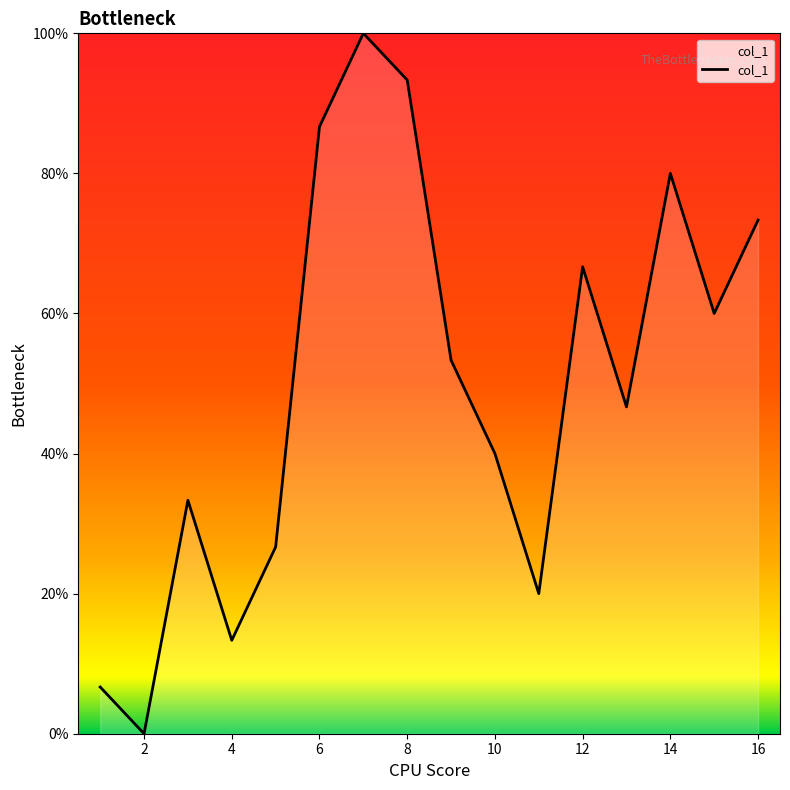

What is the difference between the maximum and minimum values?

100.0